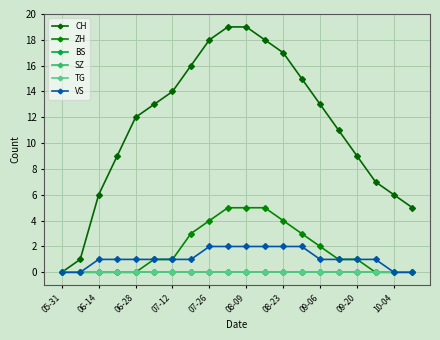

True or false: BS and SZ cross at least once.

False